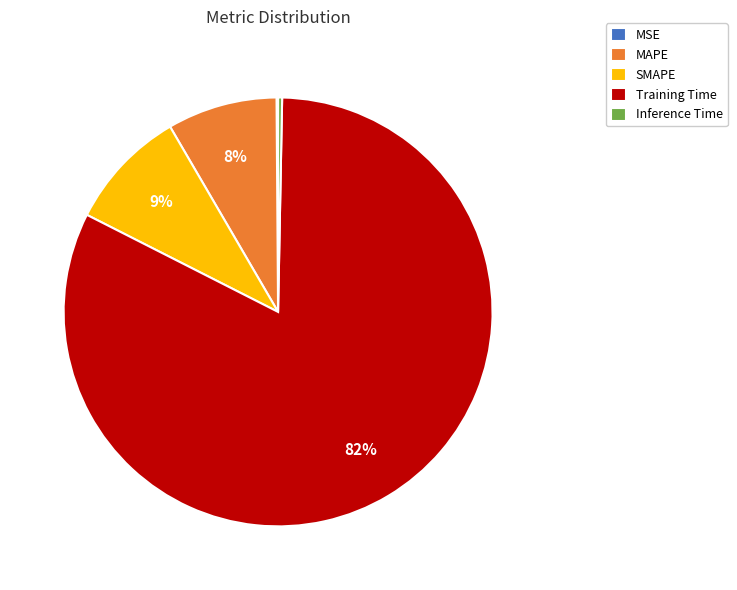

The Training Time slice represents 82% of the pie. True or false?

True